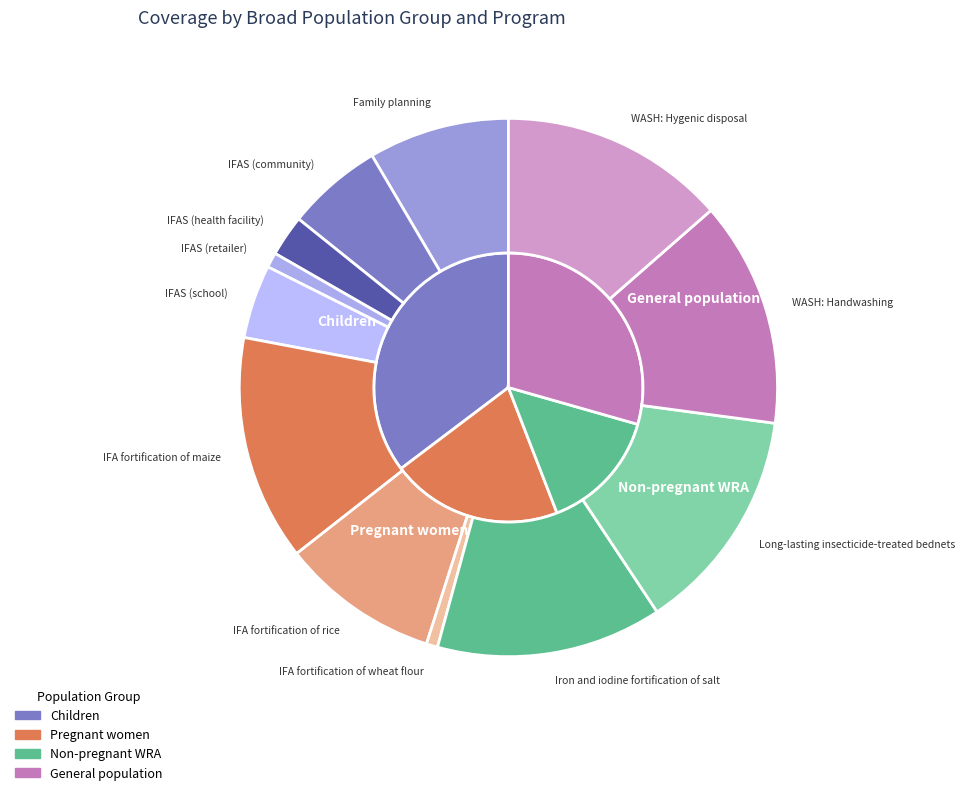

Does Cash transfers represent more than half of the total?

Yes